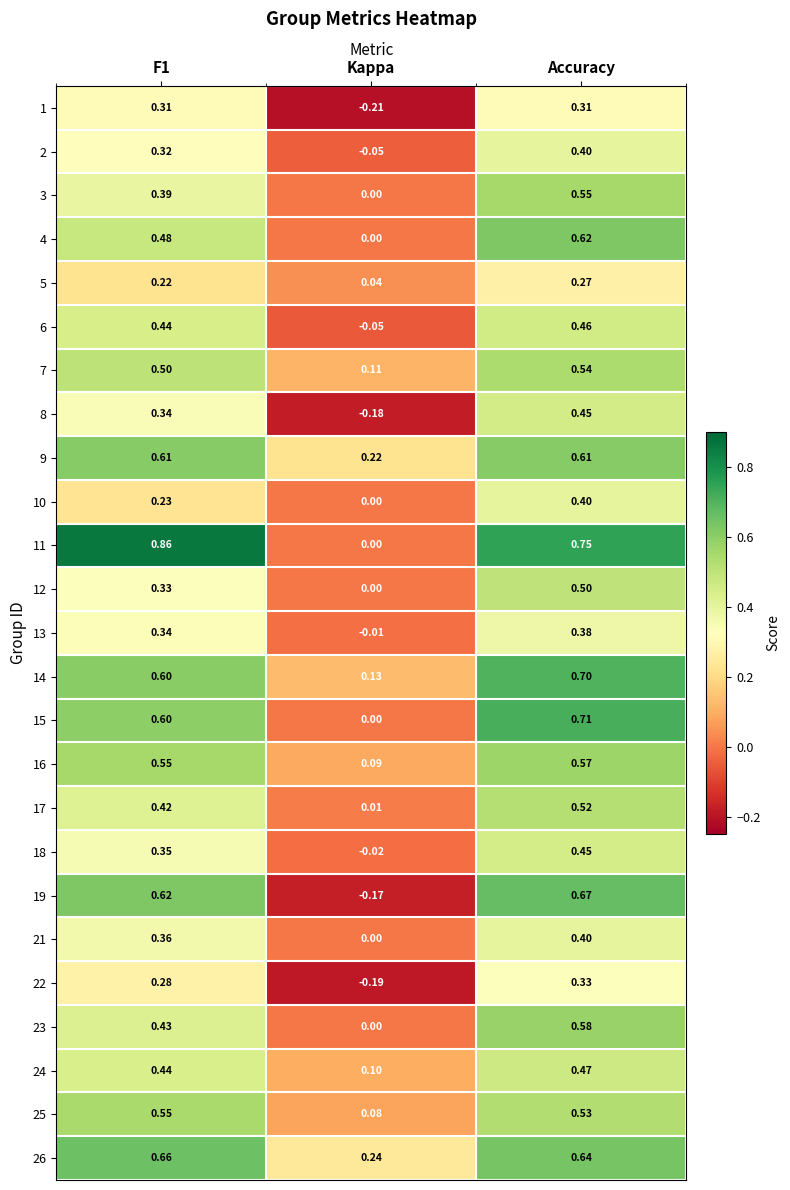

At which category does the chart reach its minimum across all series?

Kappa